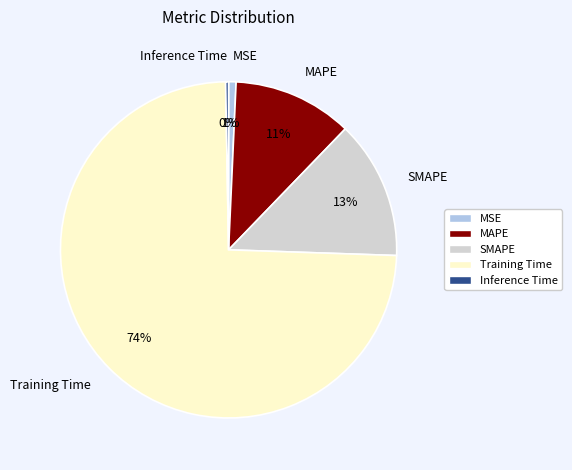

What percentage is the MSE slice, to the nearest percent?

1%